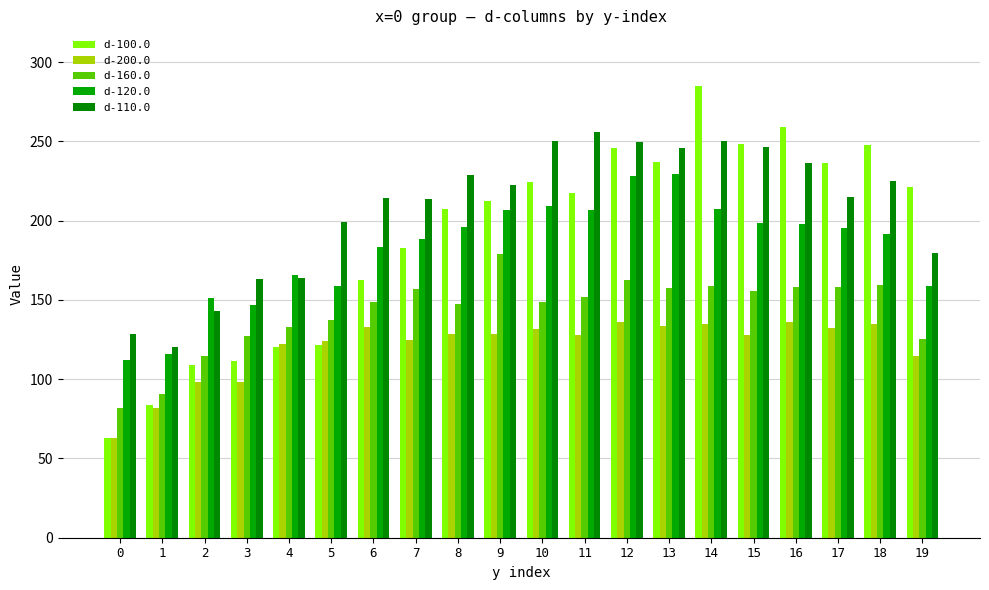

How many groups of bars are there?

20